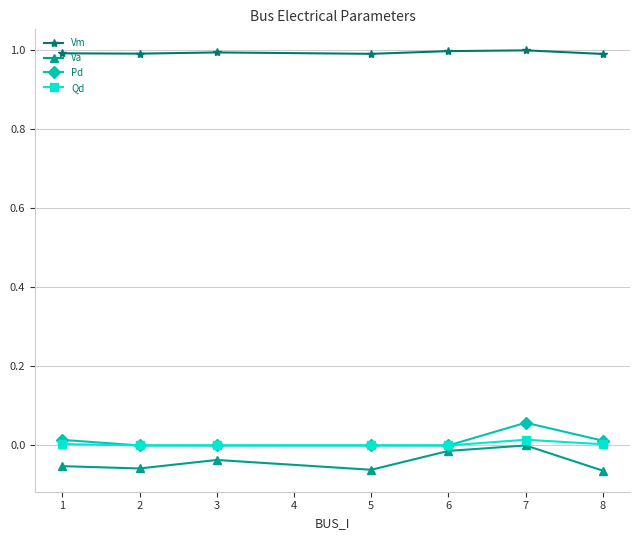

True or false: Pd has more than 0 points higher than both neighbors.

True